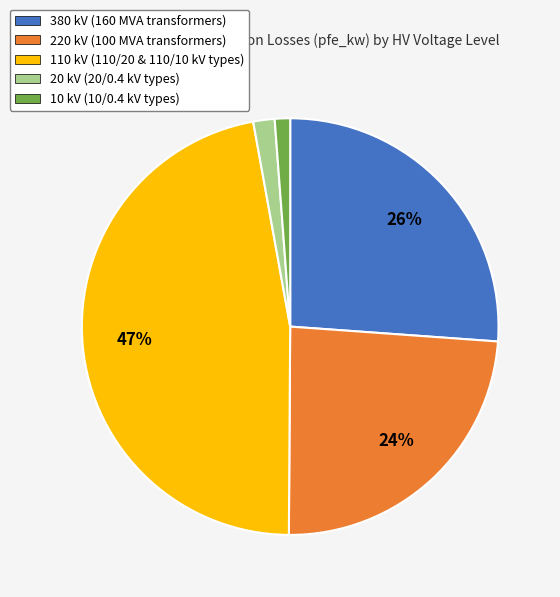

Count the number of slices in the pie.

5